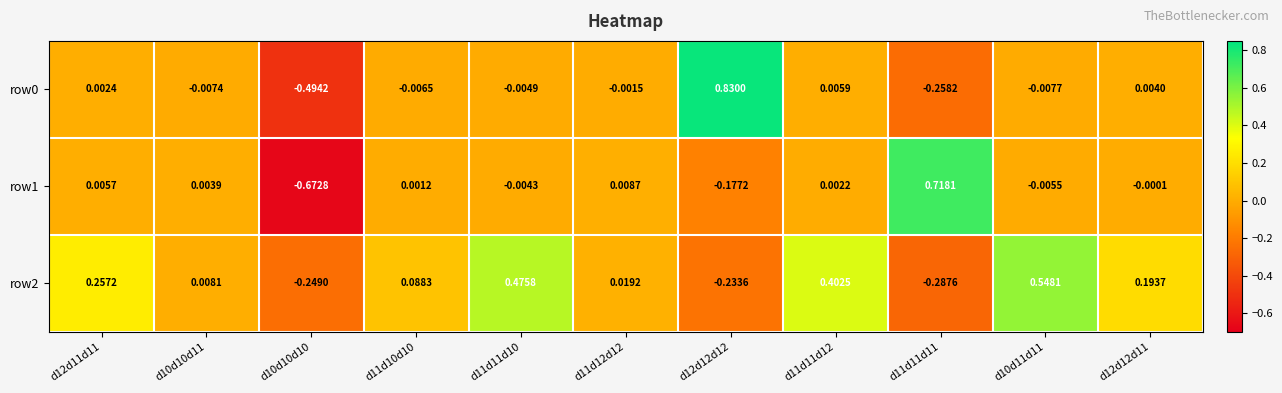

Is the value of row1 at d12d11d11 greater than the value of row2 at d11d10d10?

No